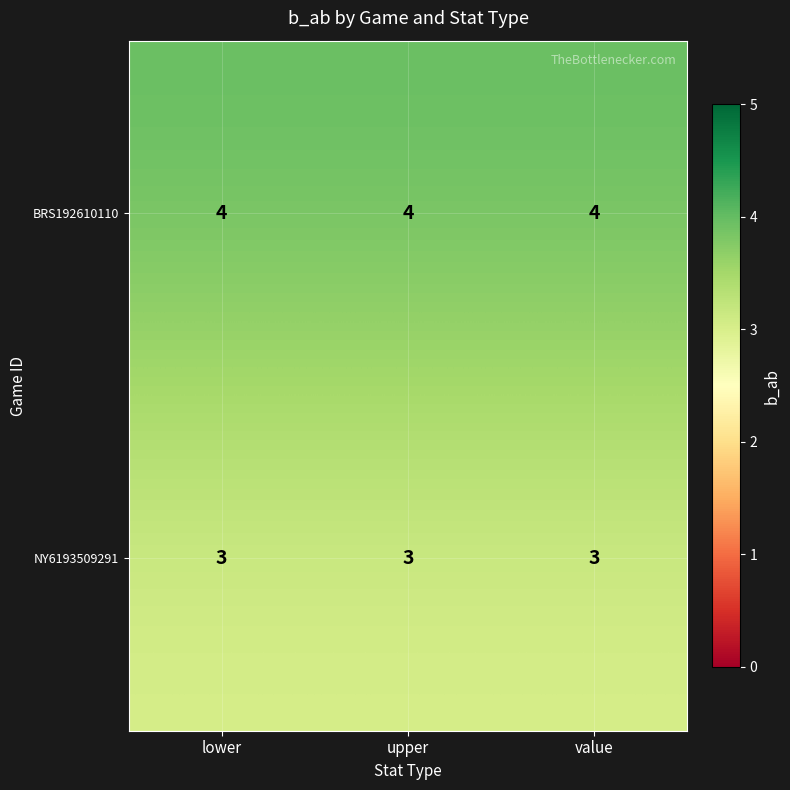

How many categories are shown in the chart?

3